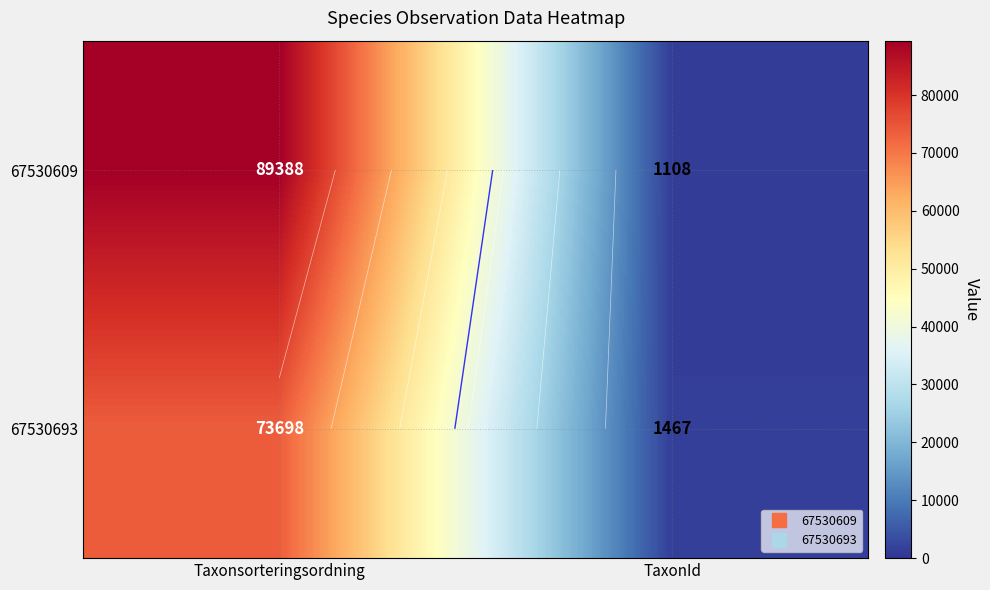

Which has a higher value, Taxonsorteringsordning or TaxonId?

Taxonsorteringsordning